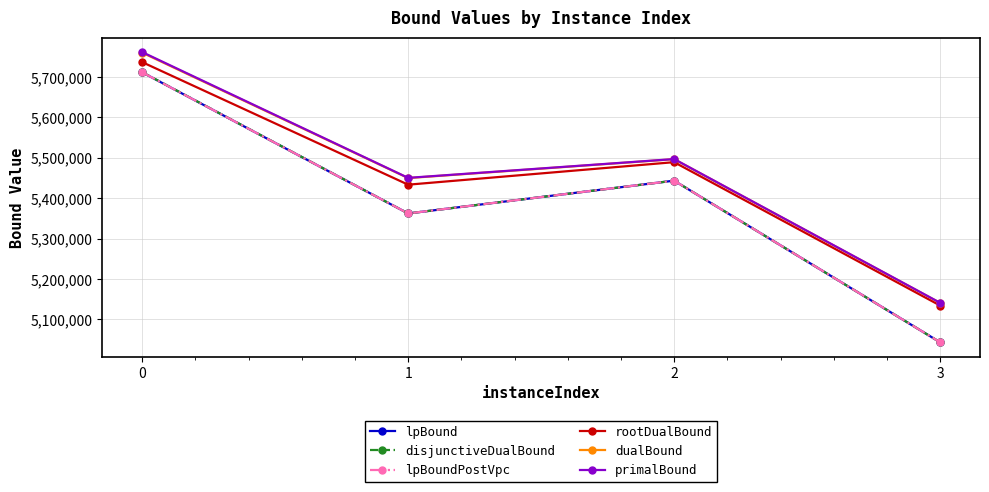

Reading right to left, transcribe all the data shown in this chart.

lpBound: 5043467.4	5443500.8	5362307.9	5711621.0
disjunctiveDualBound: 5043467.4	5443500.8	5362307.9	5711963.6
lpBoundPostVpc: 5043467.4	5443500.8	5362307.9	5711621.0
rootDualBound: 5134473.1	5489278.6	5433535.5	5736828.2
dualBound: 5140741.2	5496600.7	5449876.0	5760256.0
primalBound: 5141200.8	5496956.9	5450406.0	5761665.2